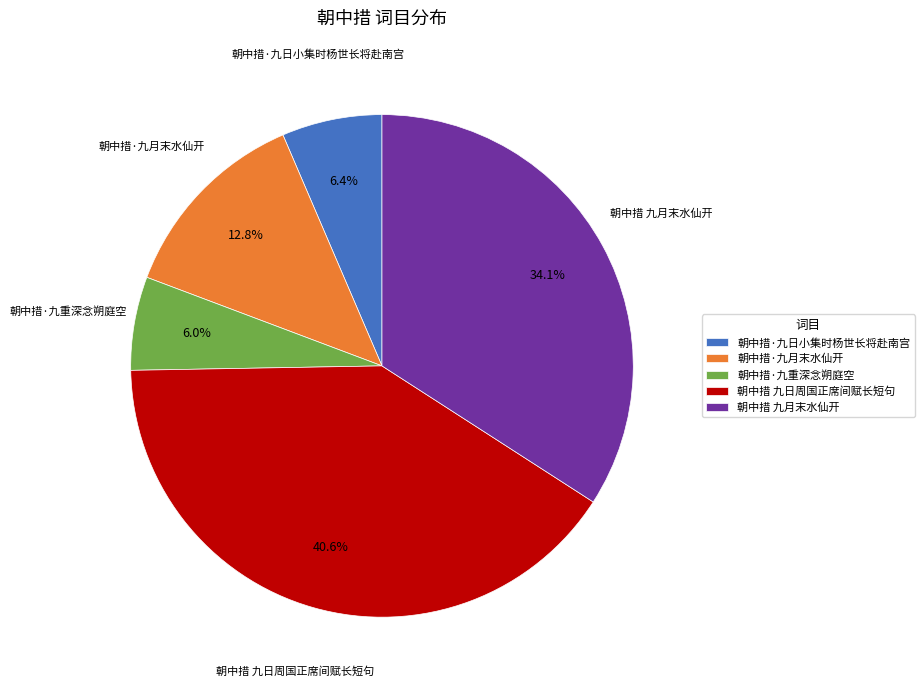

Does 朝中措·九日小集时杨世长将赴南宫 account for over 50% of the chart?

No